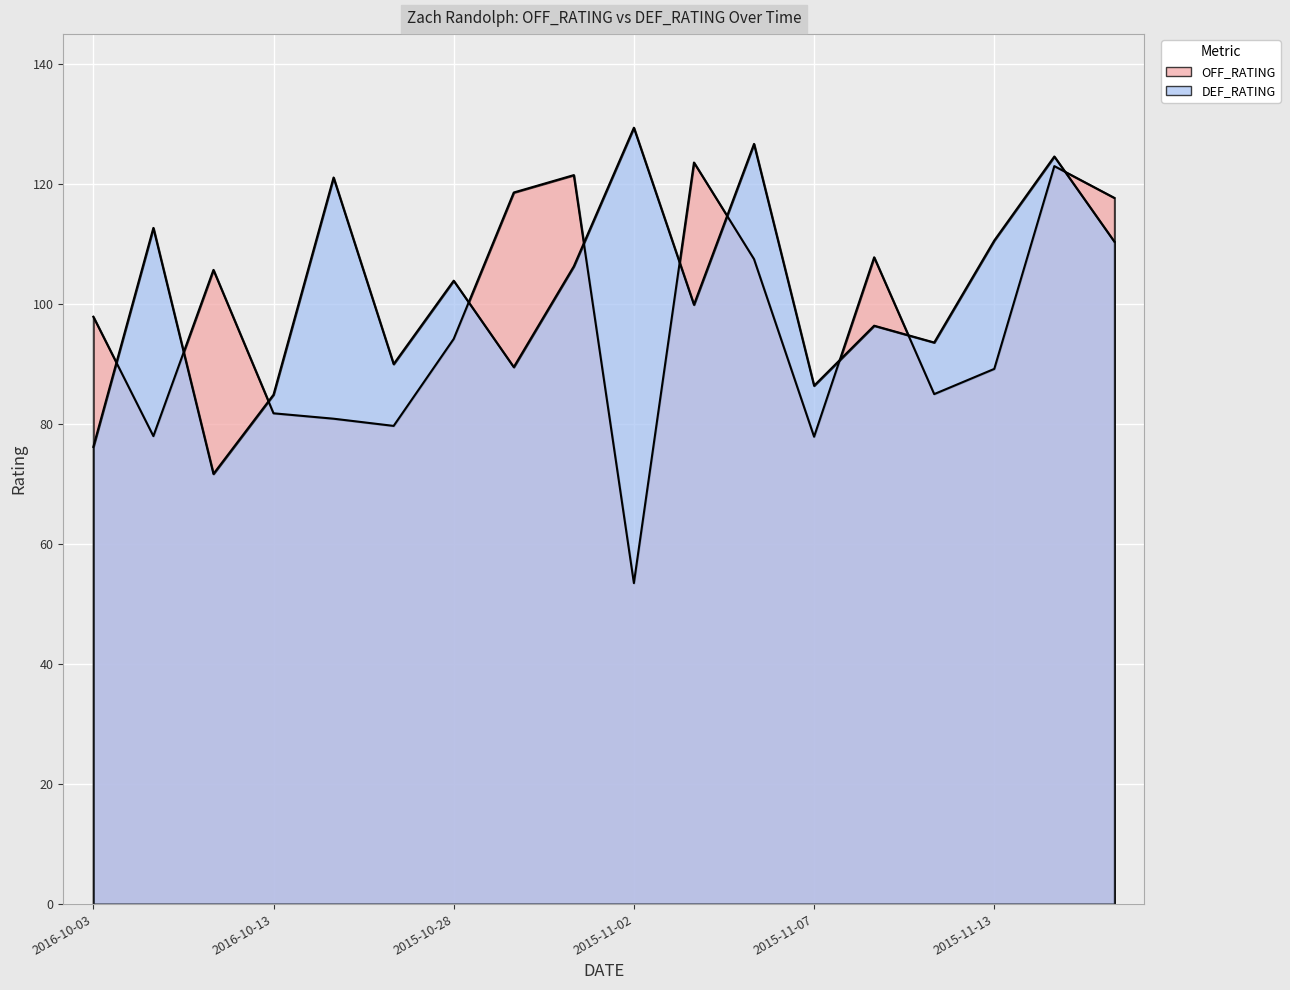

At 2016-10-11, list the series in order from smallest to largest.

DEF_RATING, OFF_RATING